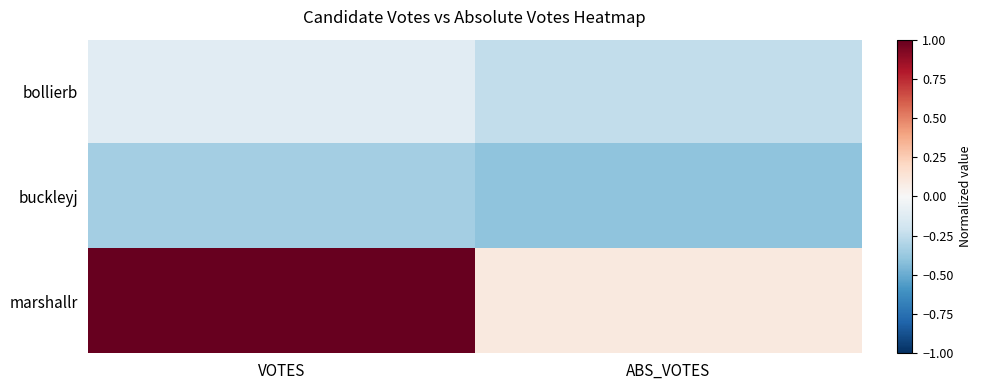

At how many categories does at least one series exceed 0?

2